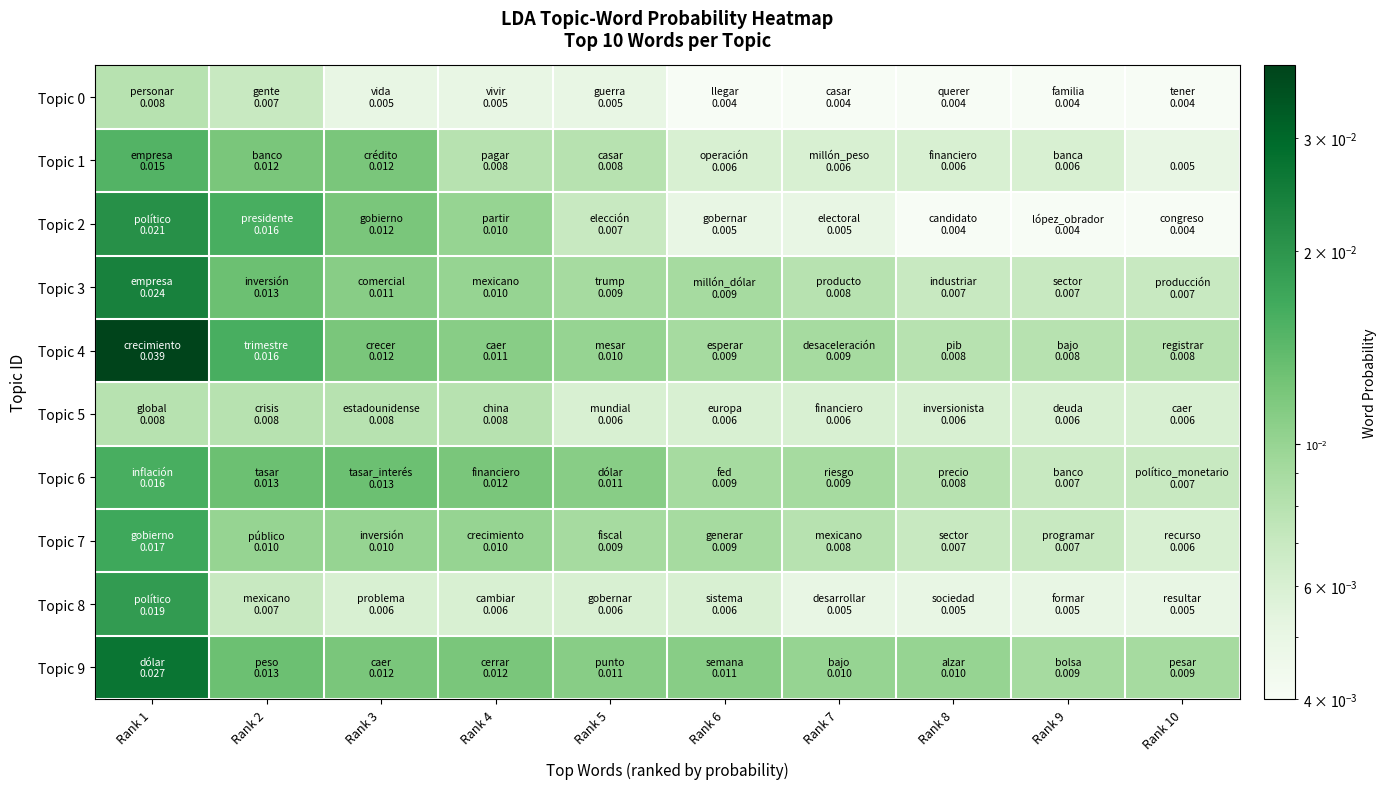

Which category has the highest value in the Topic 8 series?

Rank 1